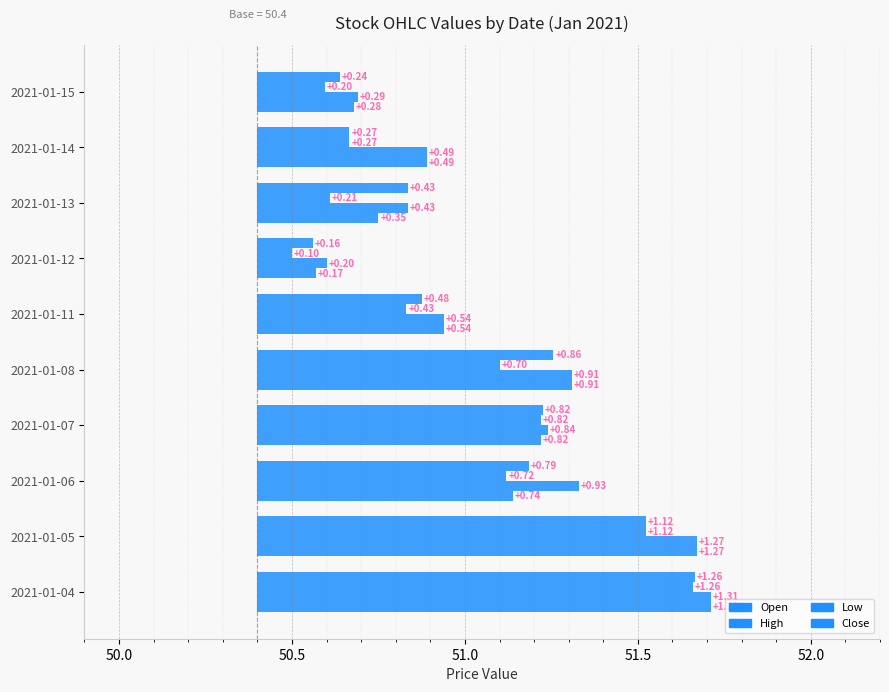

The Close series shows 0.4 at 2021-01-15. True or false?

False